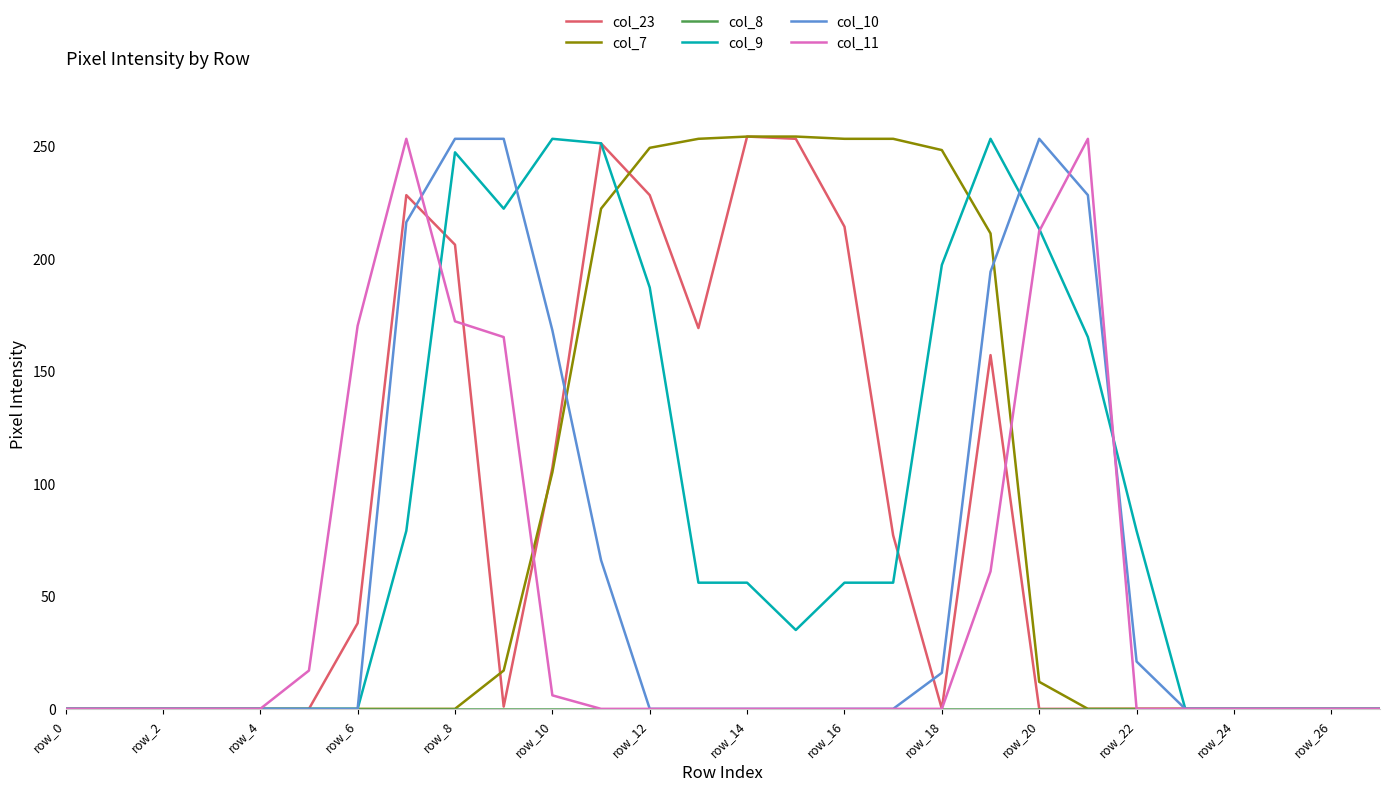

What is the greatest value displayed?

254